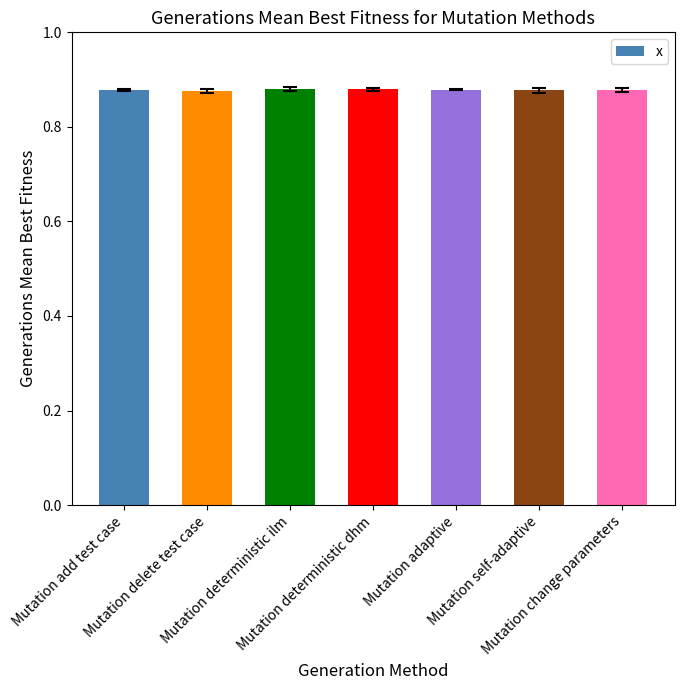

How many values are between 0 and 1?

7